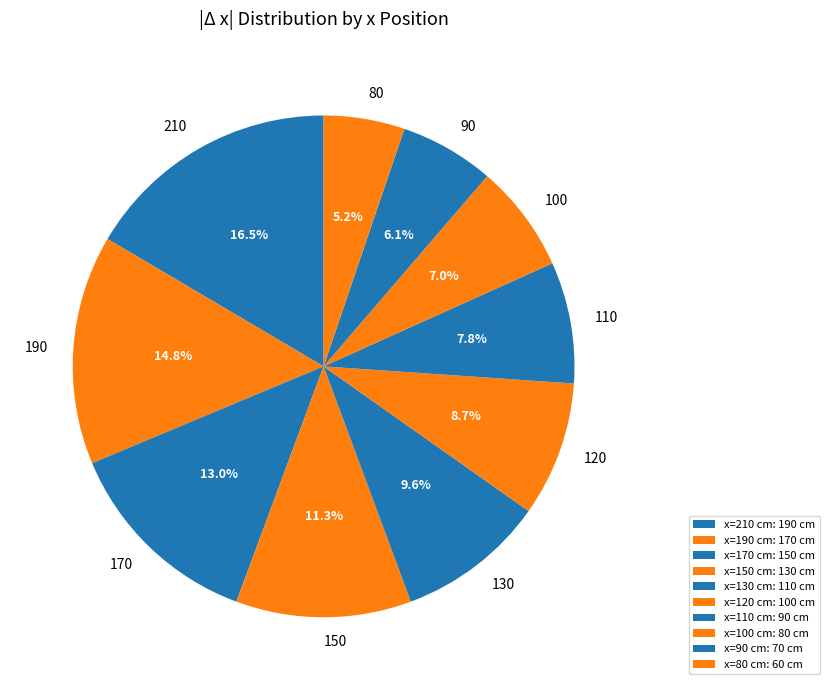

To the nearest percent, what is the difference between the largest and smallest slice percentages?

11%